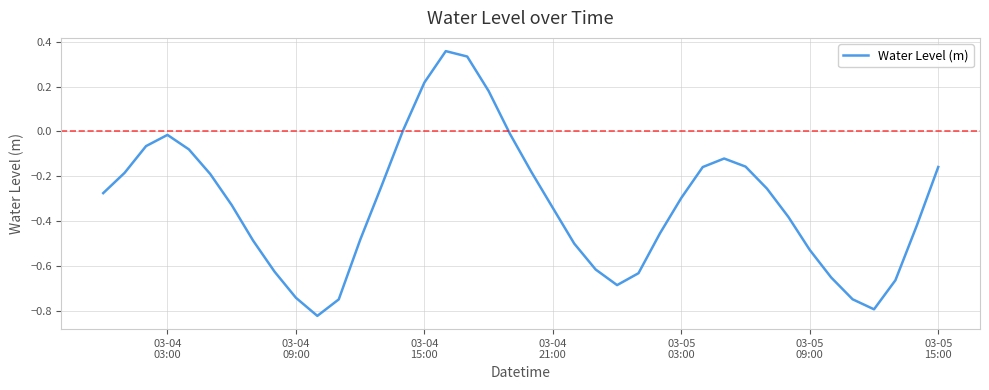

What is the difference between the maximum and minimum values?

1.2